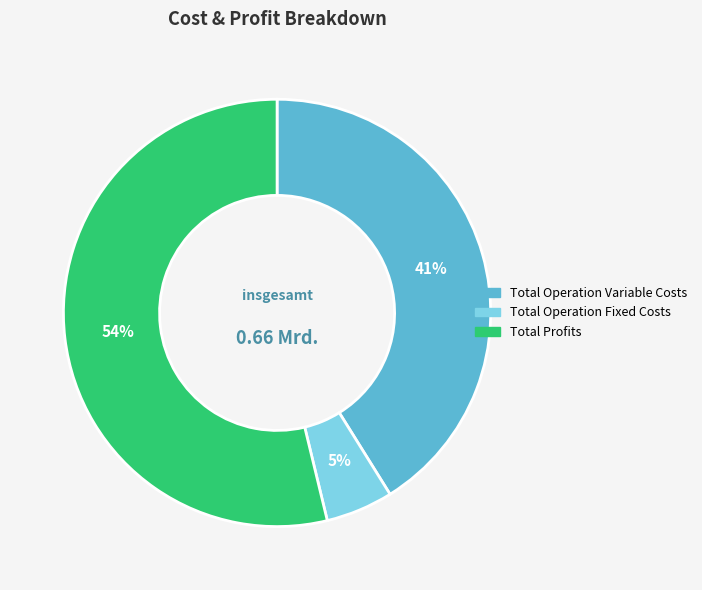

Does any single category account for the majority?

Yes